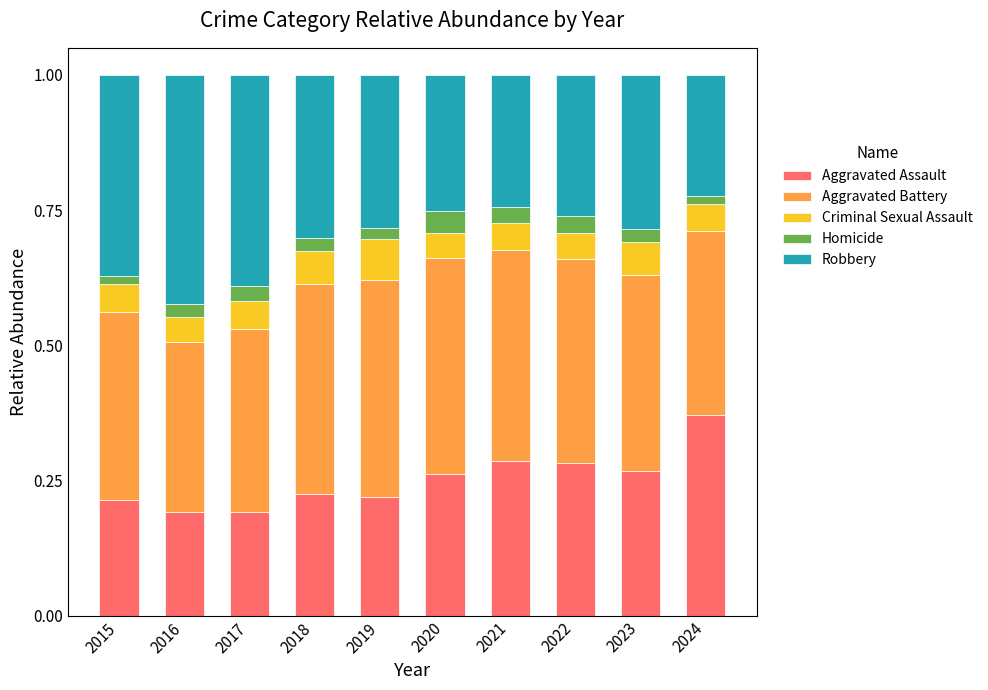

Are the bars horizontal?

No